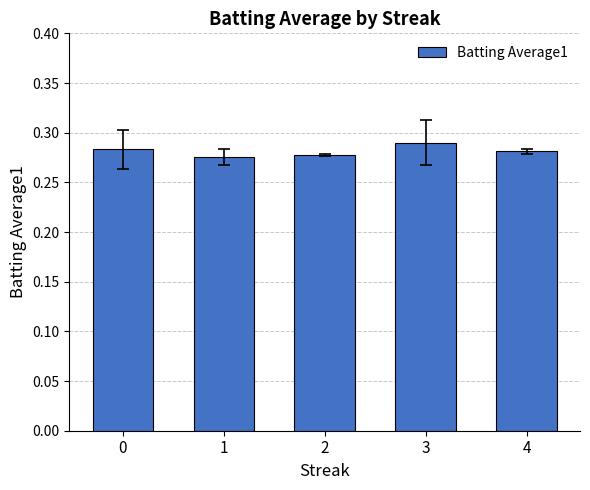

How many bars are there in total?

5